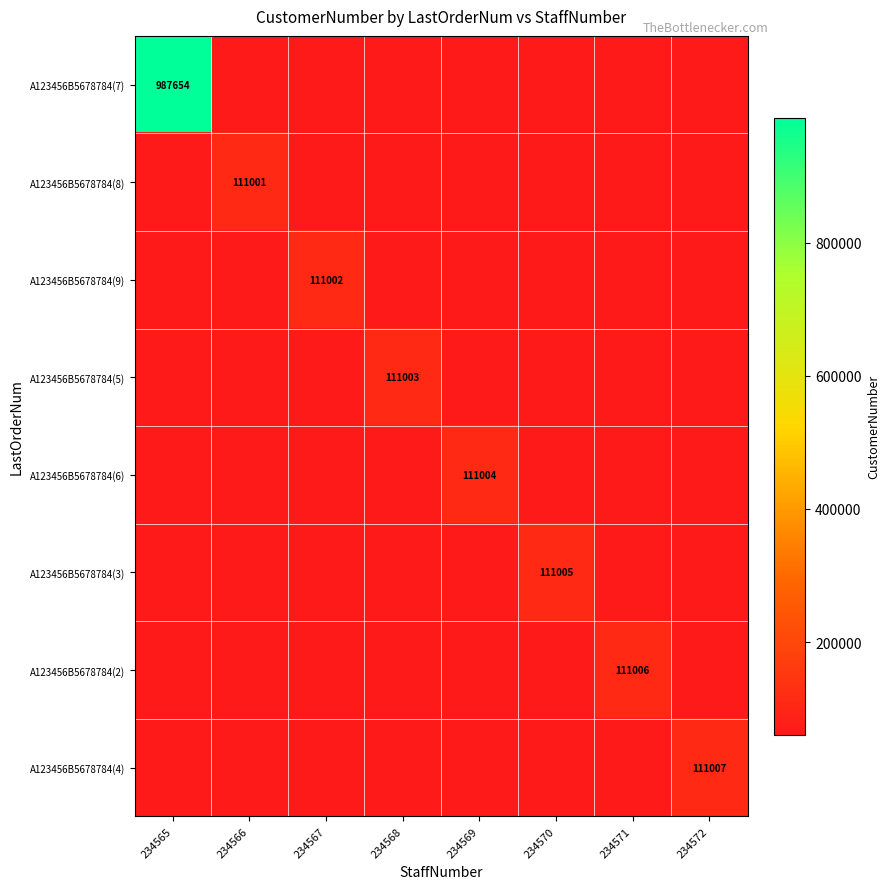

What is the average value of the A123456B5678784(3) series?

67252